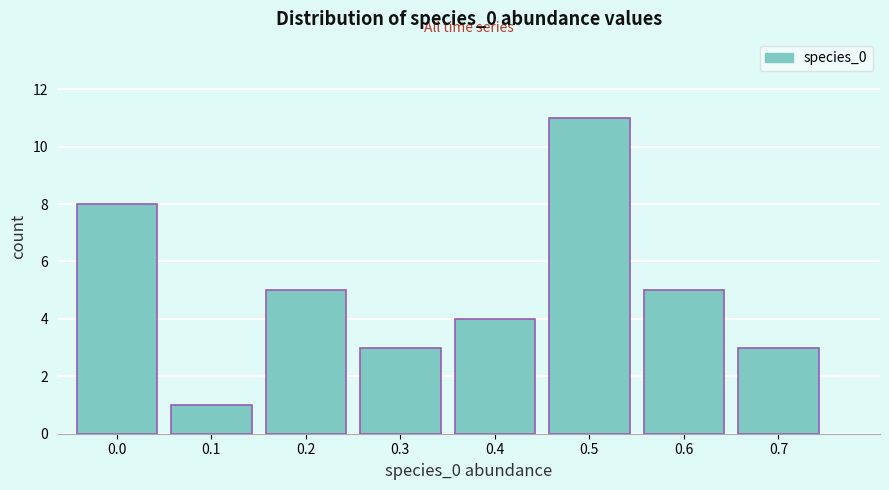

Reading left to right, list all the values displayed in this chart.

0.0=8	0.1=1	0.2=5	0.3=3	0.4=4	0.5=11	0.6=5	0.7=3